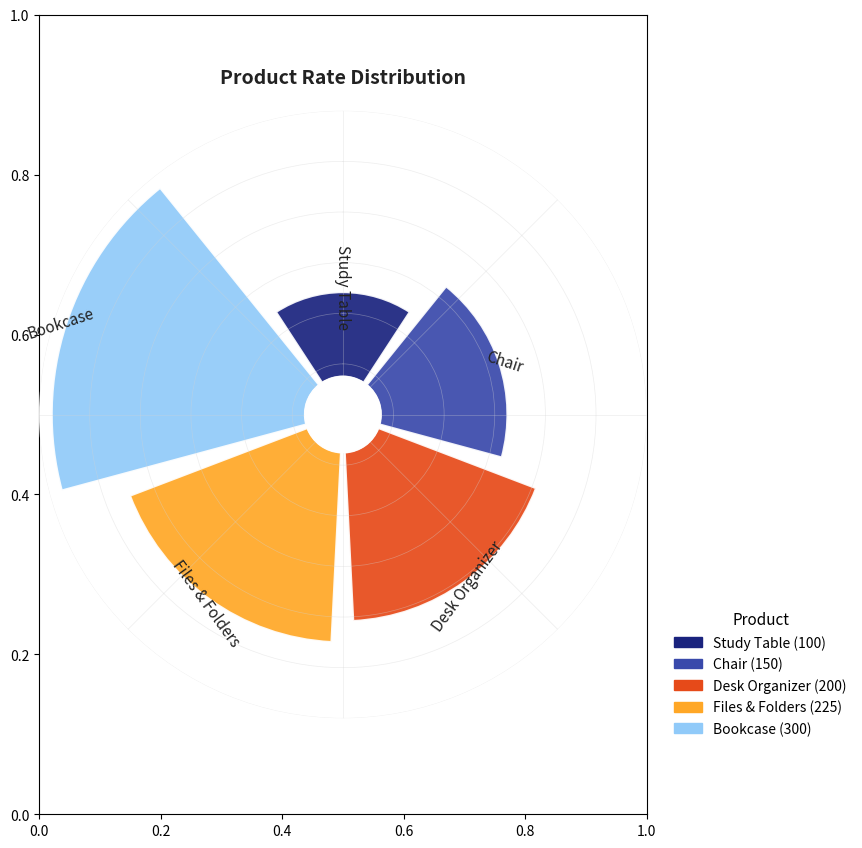

The Study Table slice represents 1% of the pie. True or false?

False